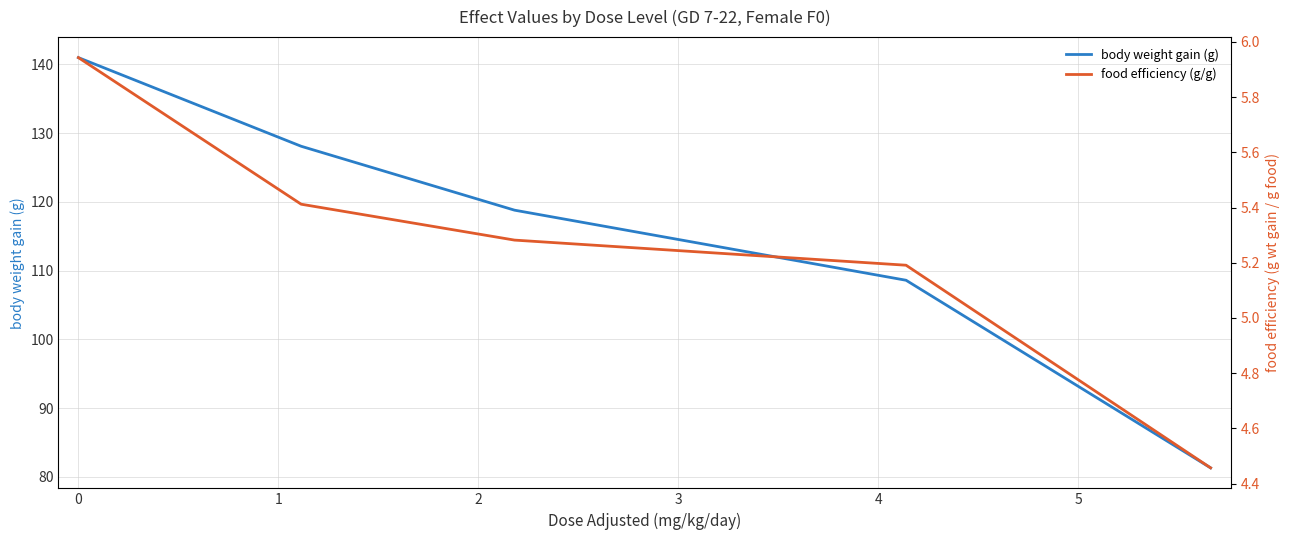

What are all the series names shown in the legend?

body weight gain (g), food efficiency (g/g)